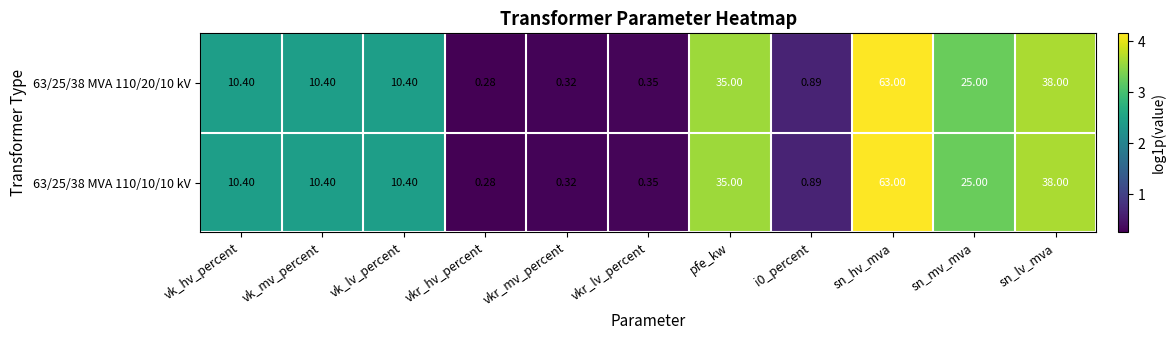

Which category has the highest value across all series?

sn_hv_mva